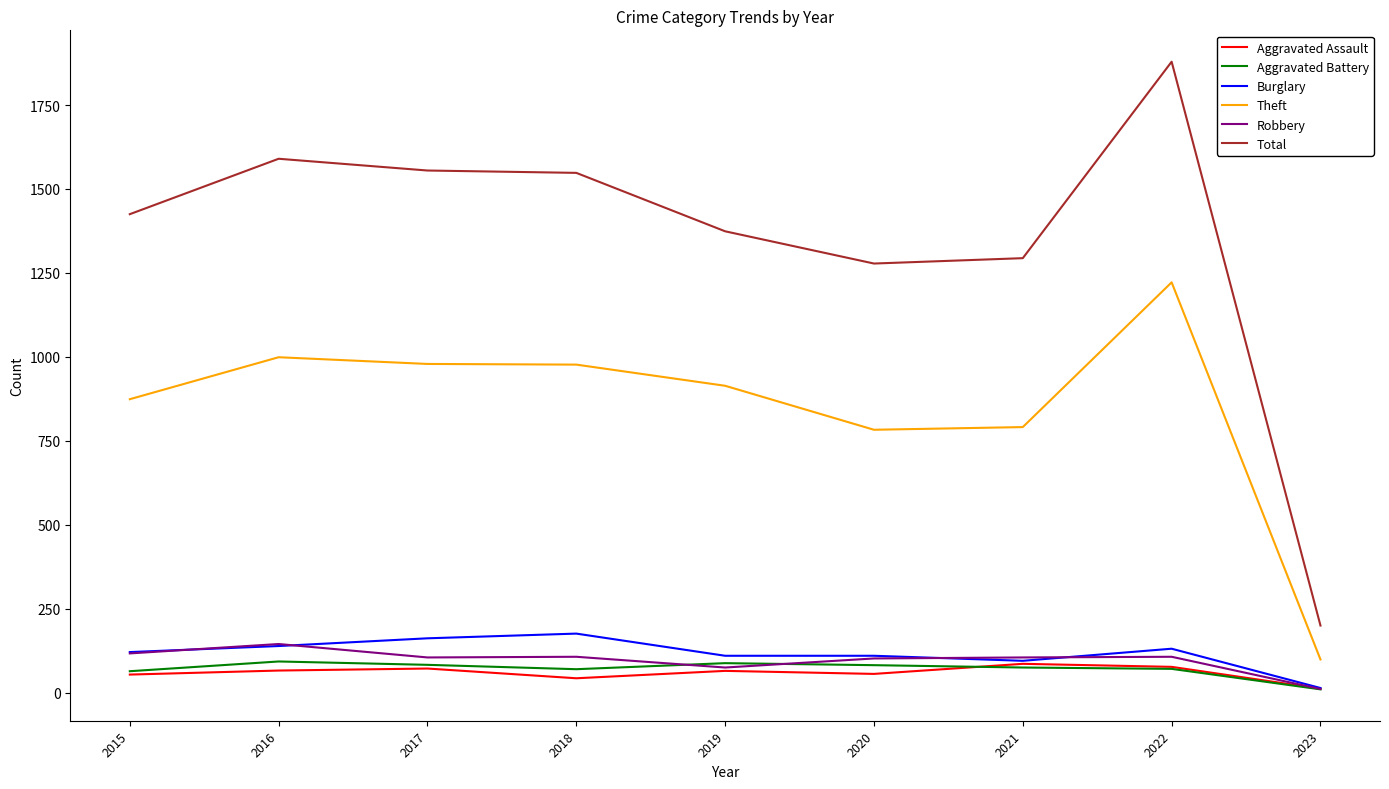

How many lines are shown in the chart?

6